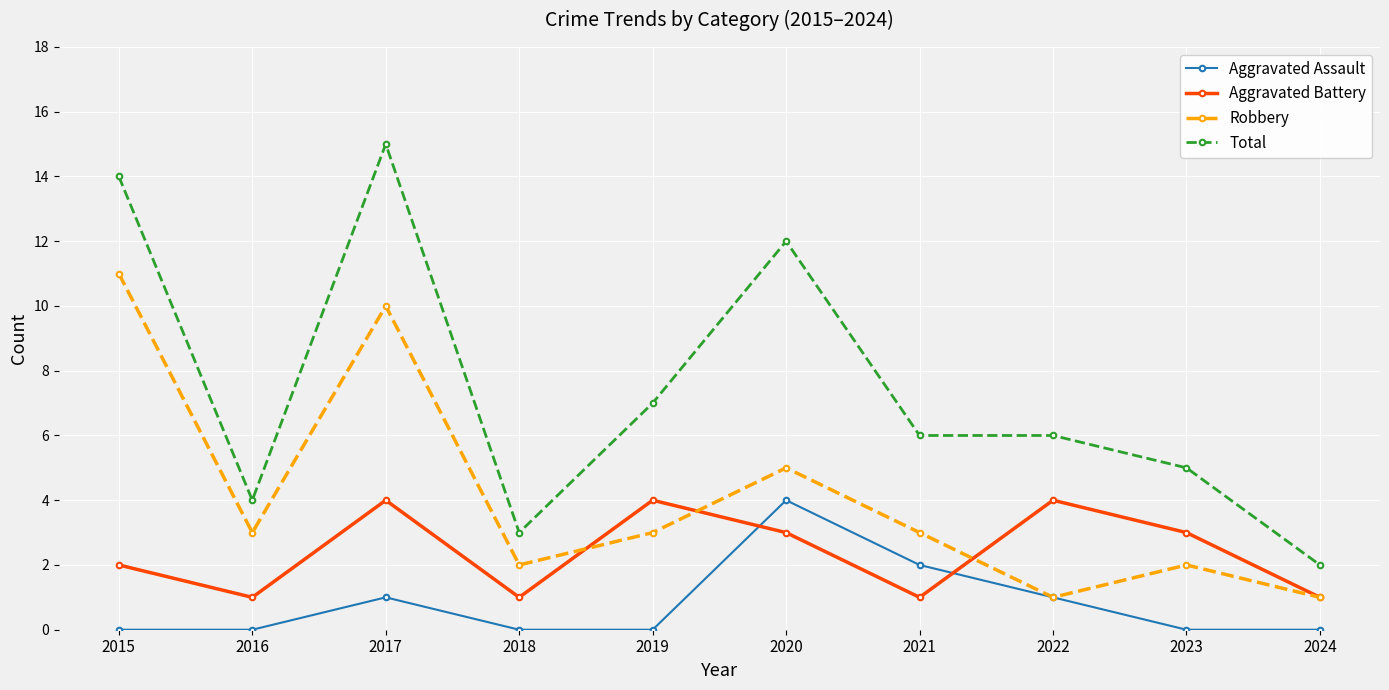

Is it true that Aggravated Assault equals 0 at 2019?

True